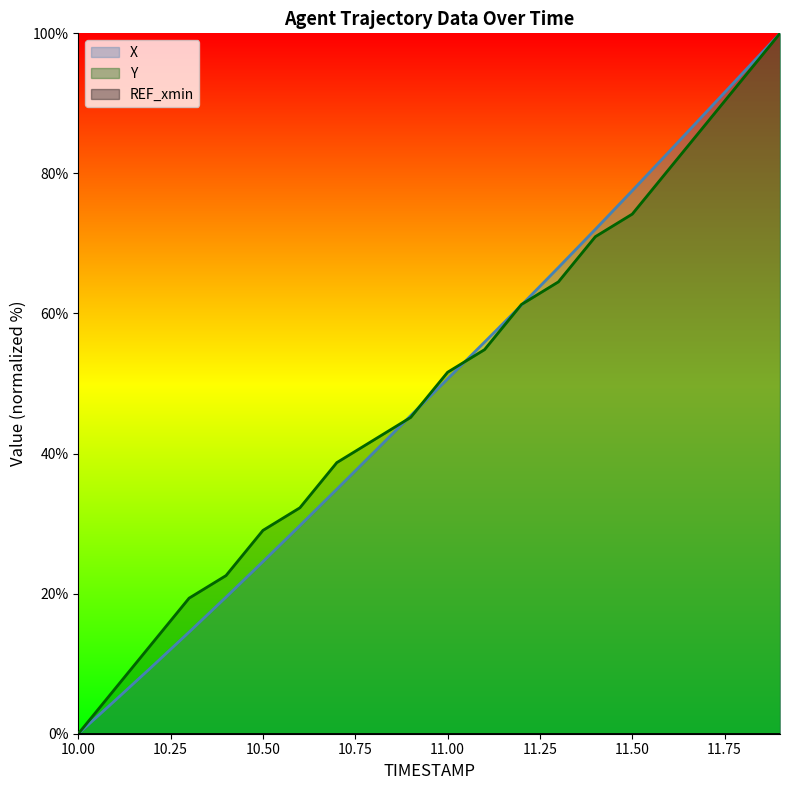

Reading left to right, what are all the values shown in this chart?

X: 10.0=0.0	10.1=4.8	10.2=9.6	10.3=14.5	10.4=19.5	10.5=24.6	10.6=29.7	10.7=34.9	10.8=40.2	10.9=45.4	11.0=50.7	11.1=55.9	11.2=61.2	11.3=66.6	11.4=72.0	11.5=77.5	11.6=83.1	11.7=88.7	11.8=94.4	11.9=100.0
Y: 10.0=0.0	10.1=6.5	10.2=12.9	10.3=19.4	10.4=22.6	10.5=29.0	10.6=32.3	10.7=38.7	10.8=41.9	10.9=45.2	11.0=51.6	11.1=54.8	11.2=61.3	11.3=64.5	11.4=71.0	11.5=74.2	11.6=80.6	11.7=87.1	11.8=93.5	11.9=100.0